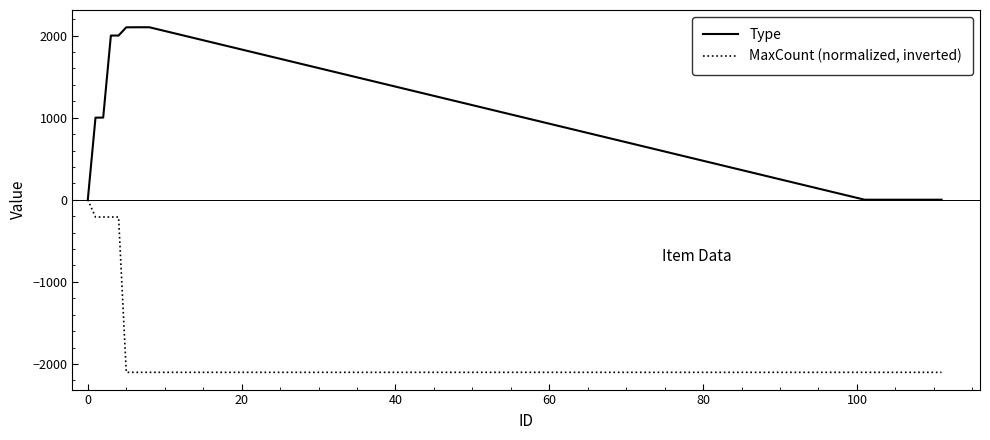

Rank the series by their maximum value, from lowest to highest.

MaxCount (normalized, inverted), Type